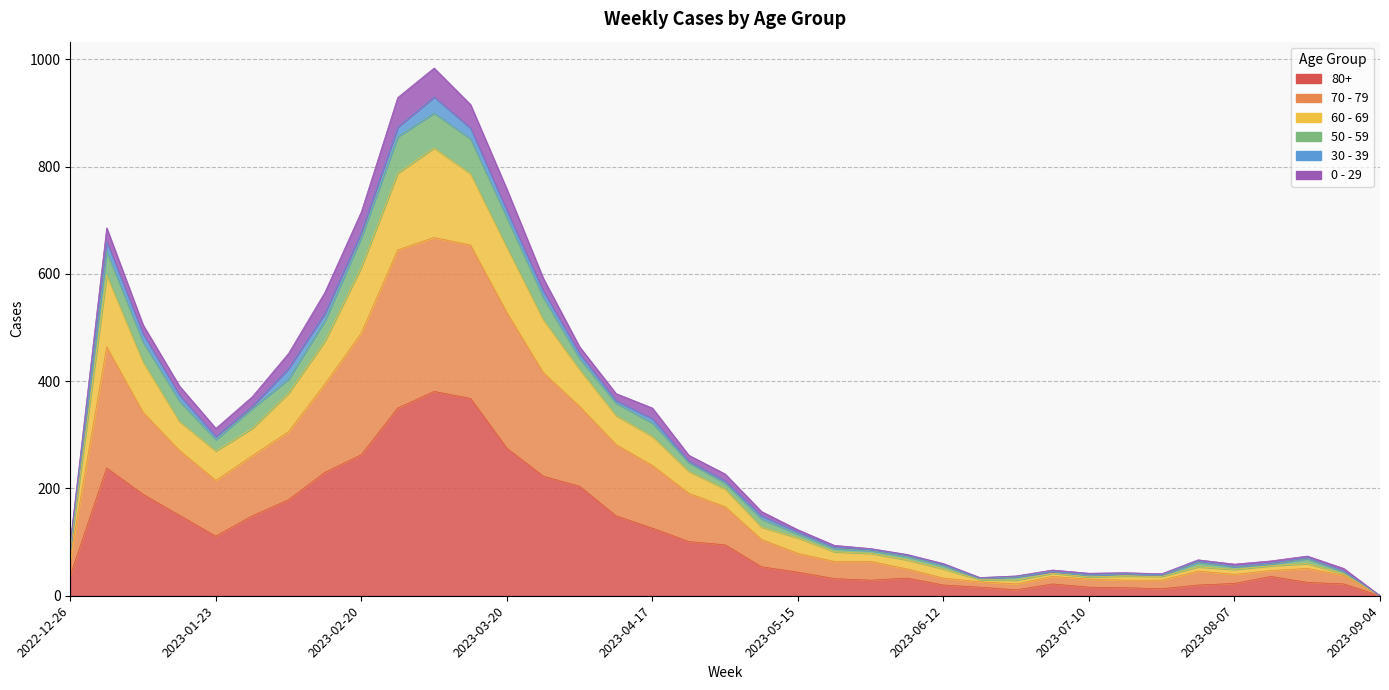

What position from the right is 2023-04-10?

22